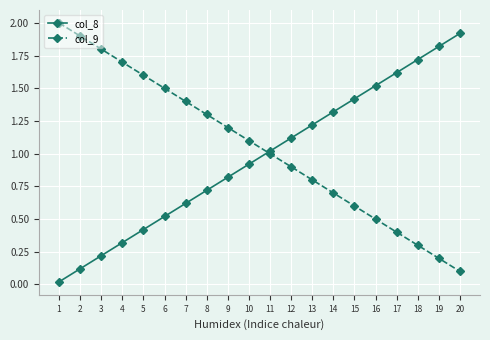

Rank the series by their maximum value, from highest to lowest.

col_9, col_8